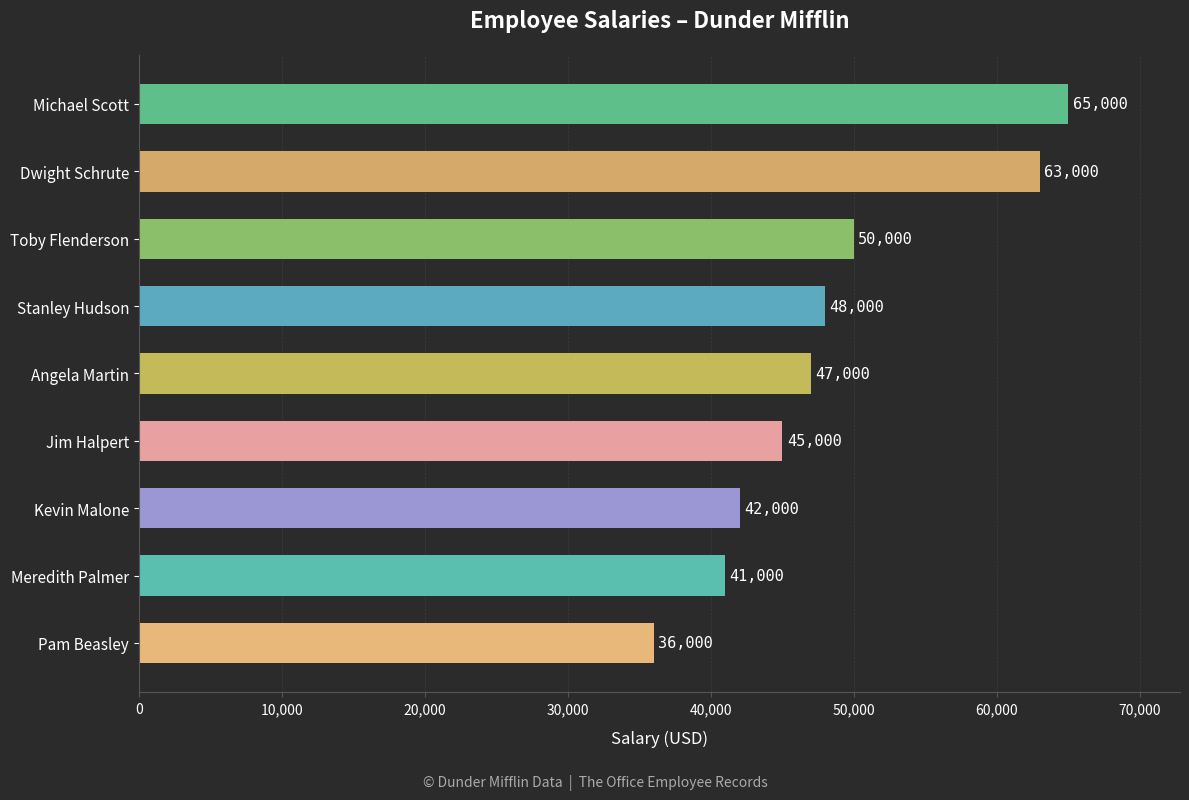

What is the greatest value displayed?

65000